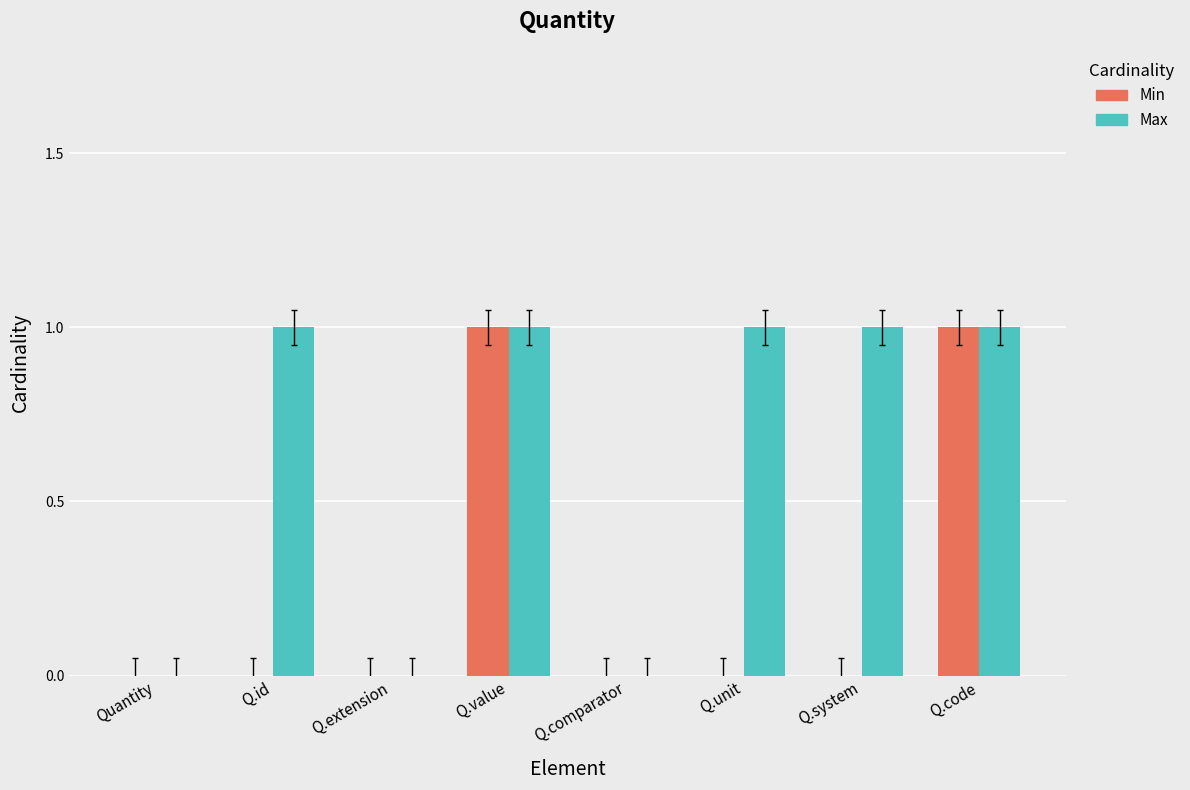

Is the value of Min at Q.extension greater than the value of Max at Q.code?

No